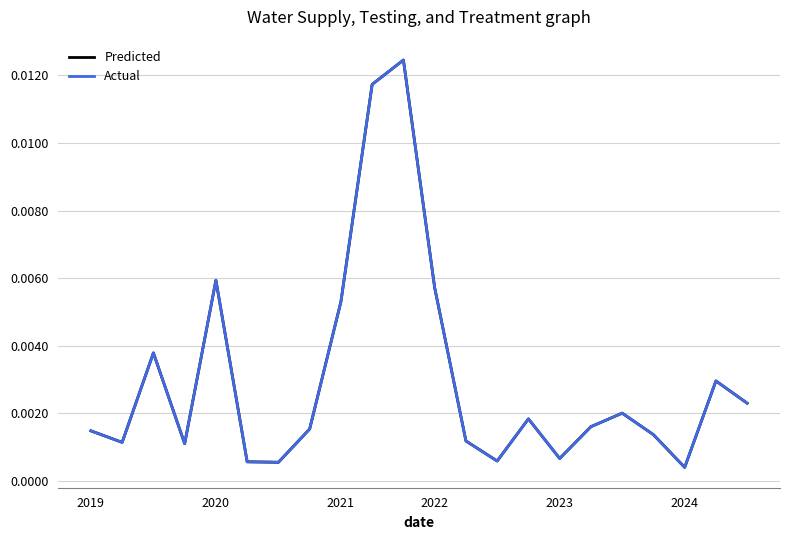

True or false: Predicted has more than 1 points higher than both neighbors.

True